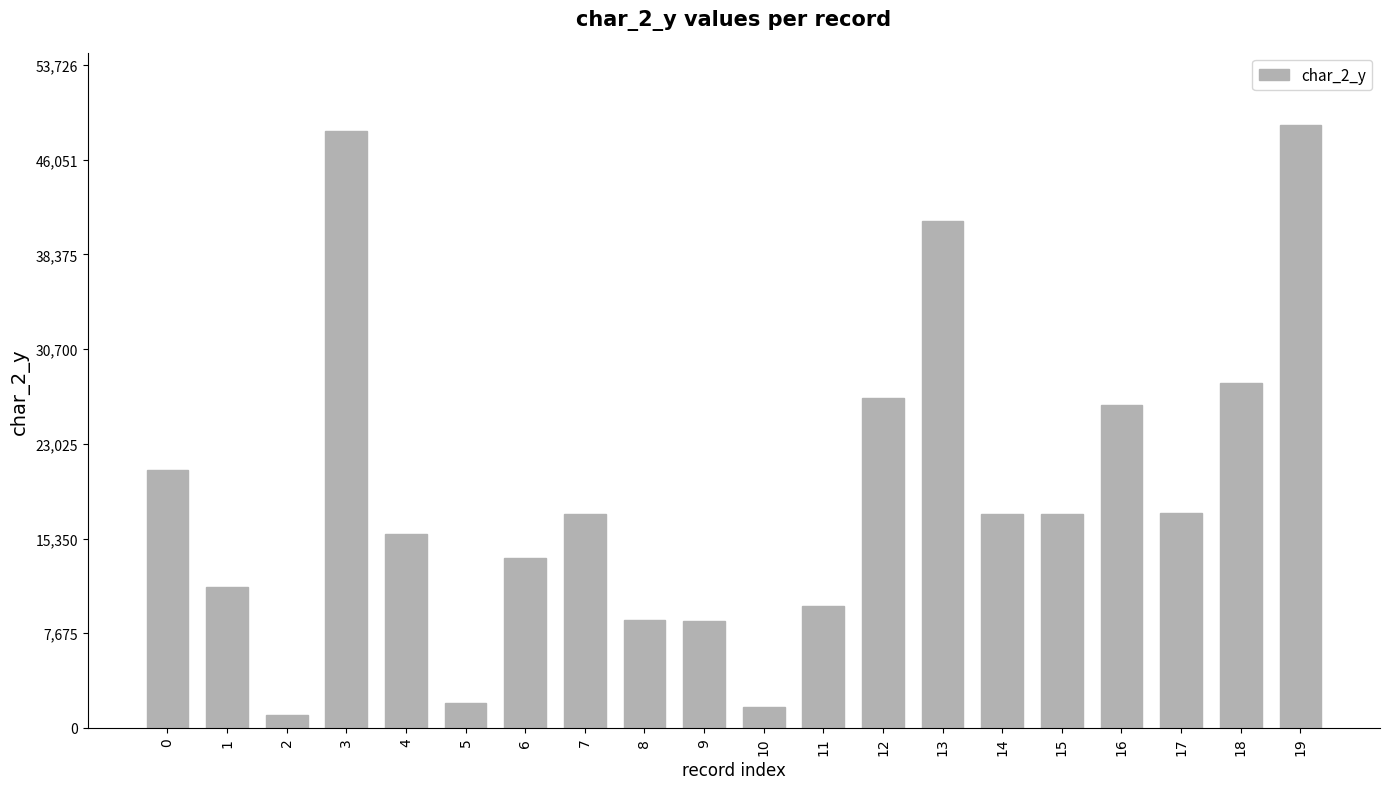

What is the change in value from 3 to 8?

-39585